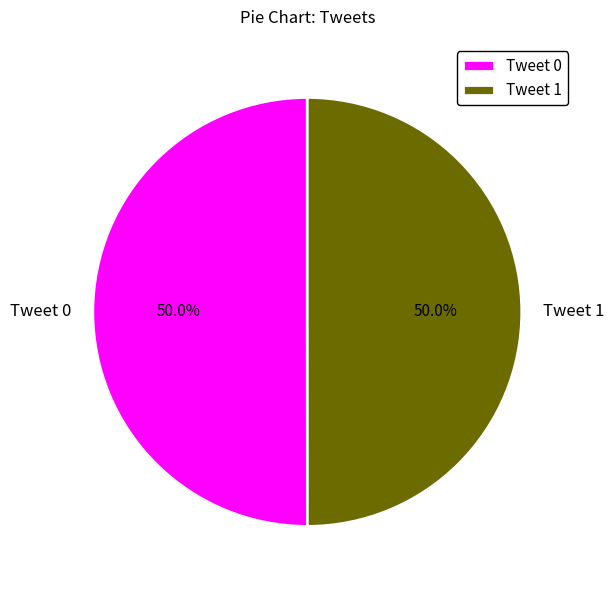

Count the number of slices in the pie.

2